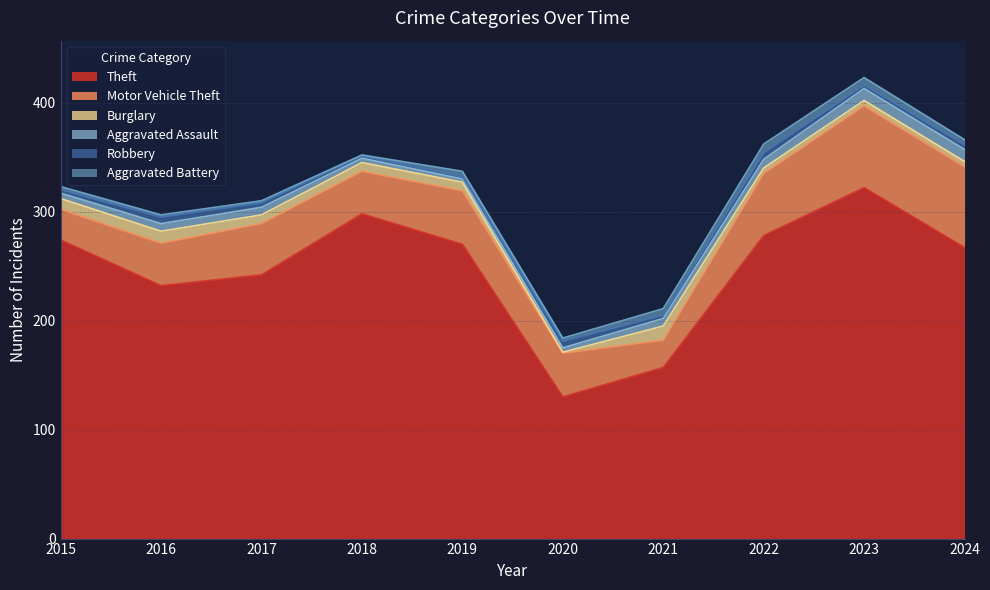

True or false: Robbery and Motor Vehicle Theft intersect in this chart.

False